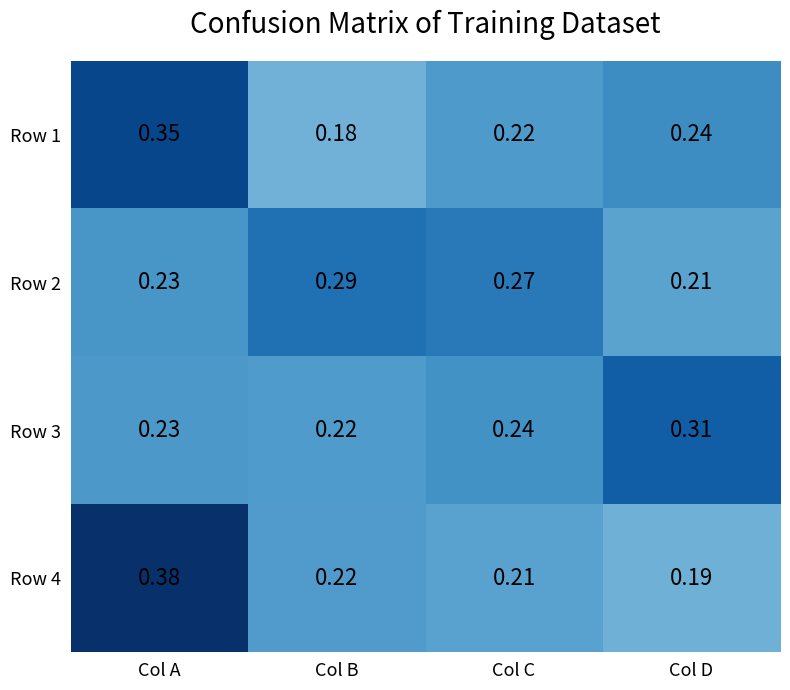

At which category is the sum across all series the highest?

Col A